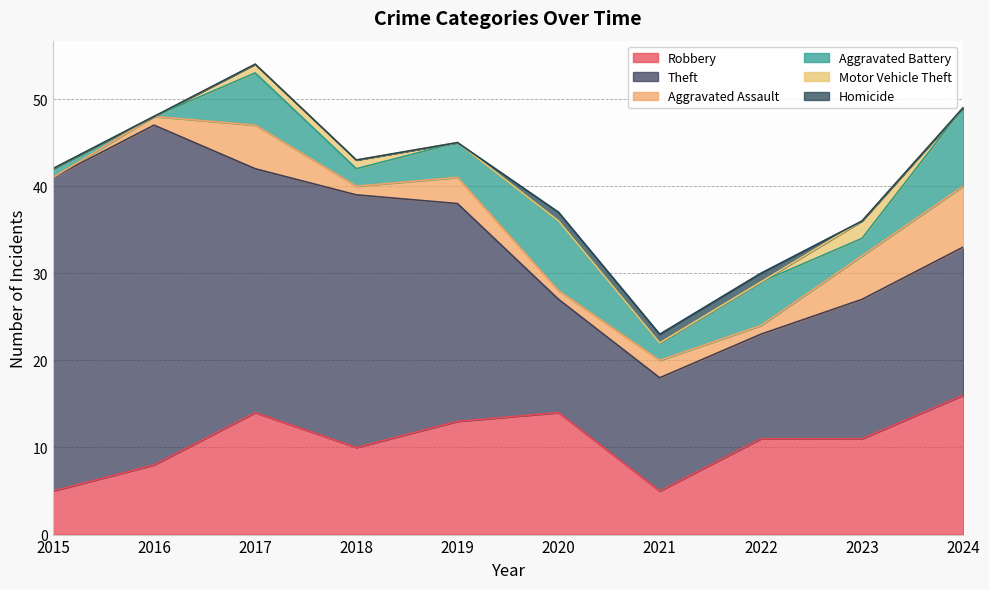

Is the value of Motor Vehicle Theft at 2016 greater than the value of Theft at 2020?

No